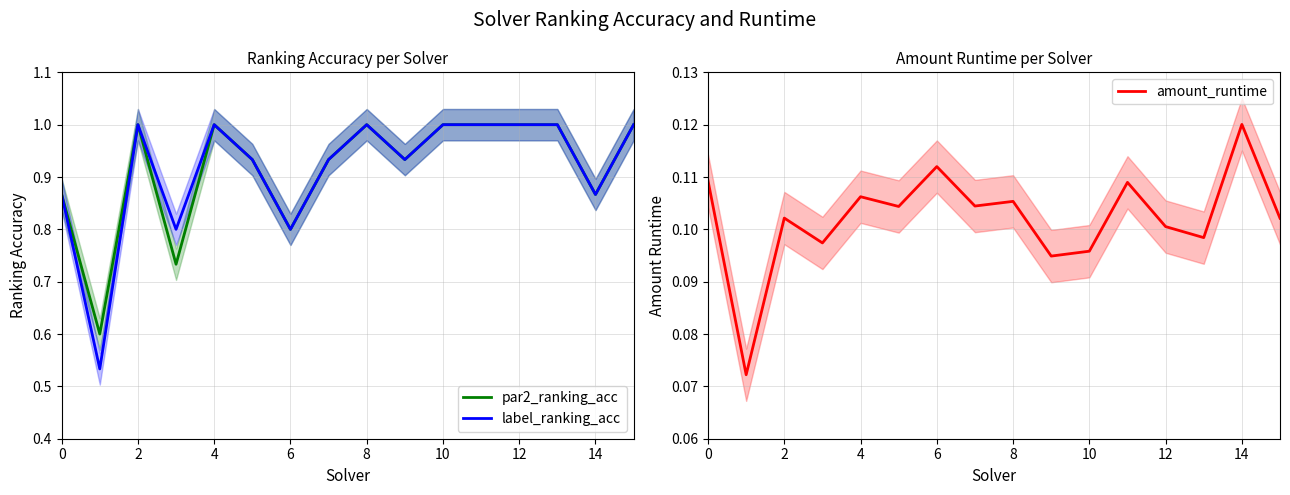

Which series changed the most between 0 and 12?

par2_ranking_acc